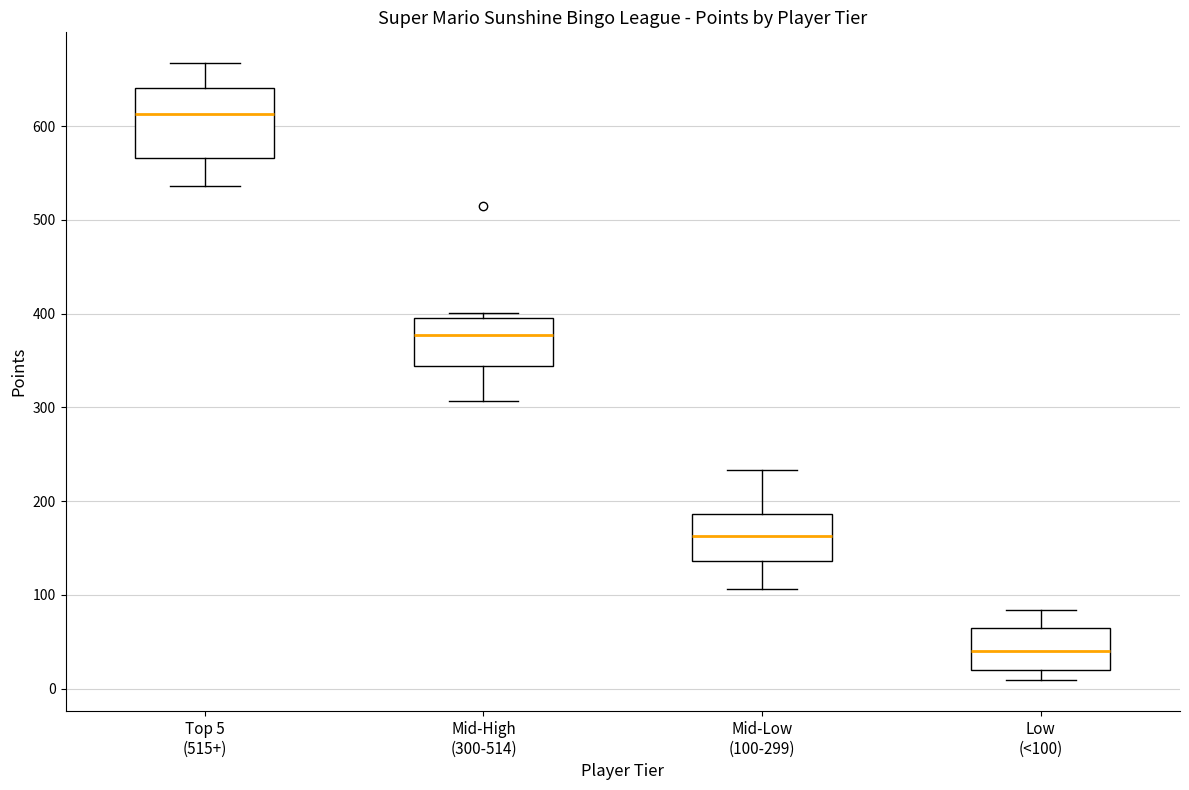

Reading left to right, transcribe this box plot: for each box, give where its median line is, the range the box spans, and where its two whiskers end, as read against the y-axis. The values are not printed on the chart, so give them approximately, as read against the axis.

Top 5 (515+): median 610, box 570 to 640, whiskers 540 to 670
Mid-High (300-514): median 380, box 340 to 400, whiskers 310 to 400 (just above the box's upper edge)
Mid-Low (100-299): median 160, box 140 to 190, whiskers 110 to 230
Low (<100): median 40, box 20 to 70, whiskers 10 to 80